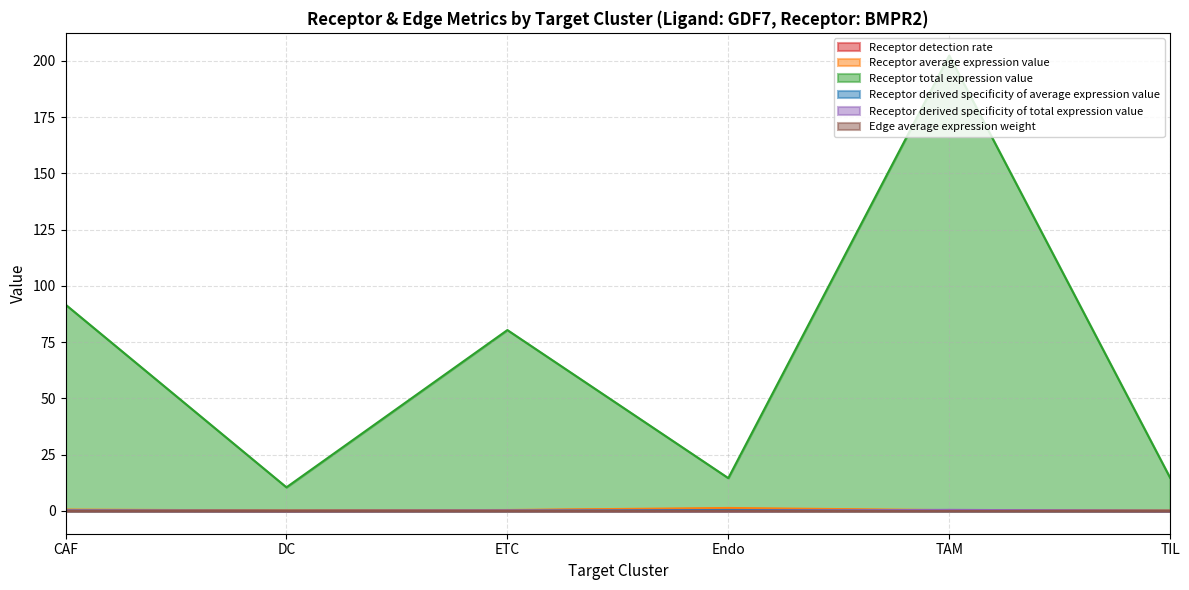

At which category does Receptor derived specificity of total expression value reach its first local peak?

ETC